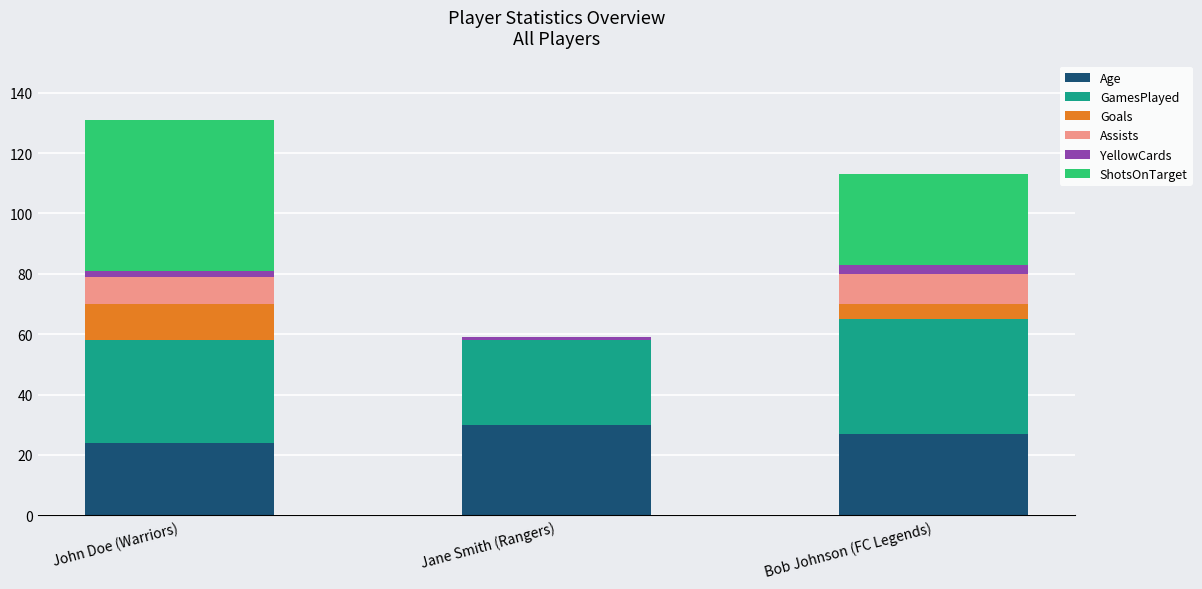

Does the chart contain stacked bars?

Yes